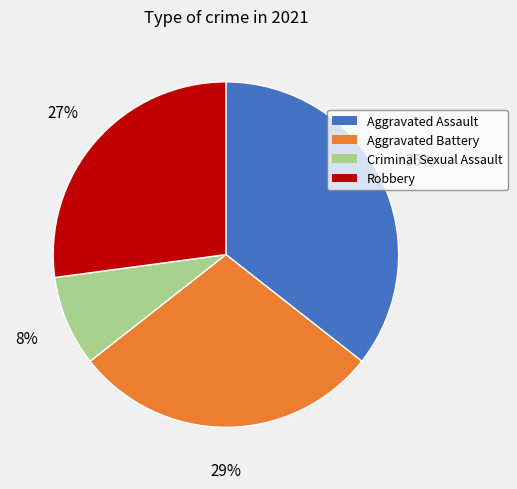

The Aggravated Battery slice represents 20% of the pie. True or false?

False